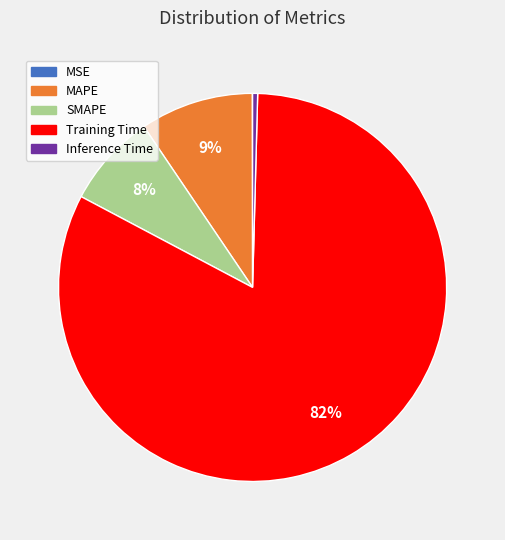

The SMAPE slice represents 1% of the pie. True or false?

False